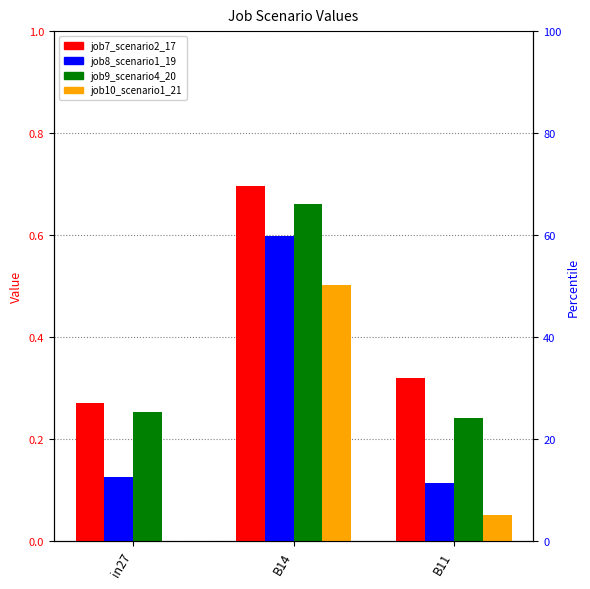

How many bars are there in each group?

4